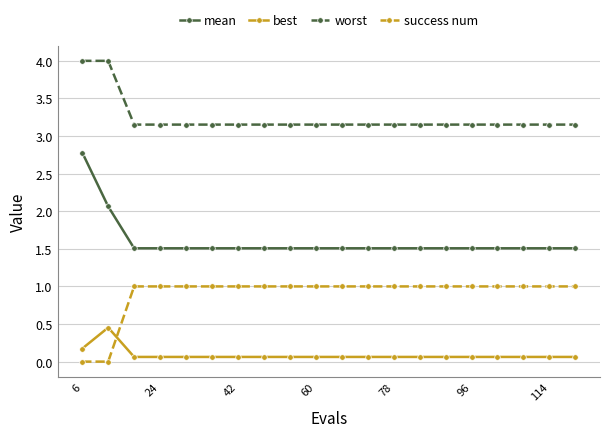

Which series has the largest total across all categories?

worst